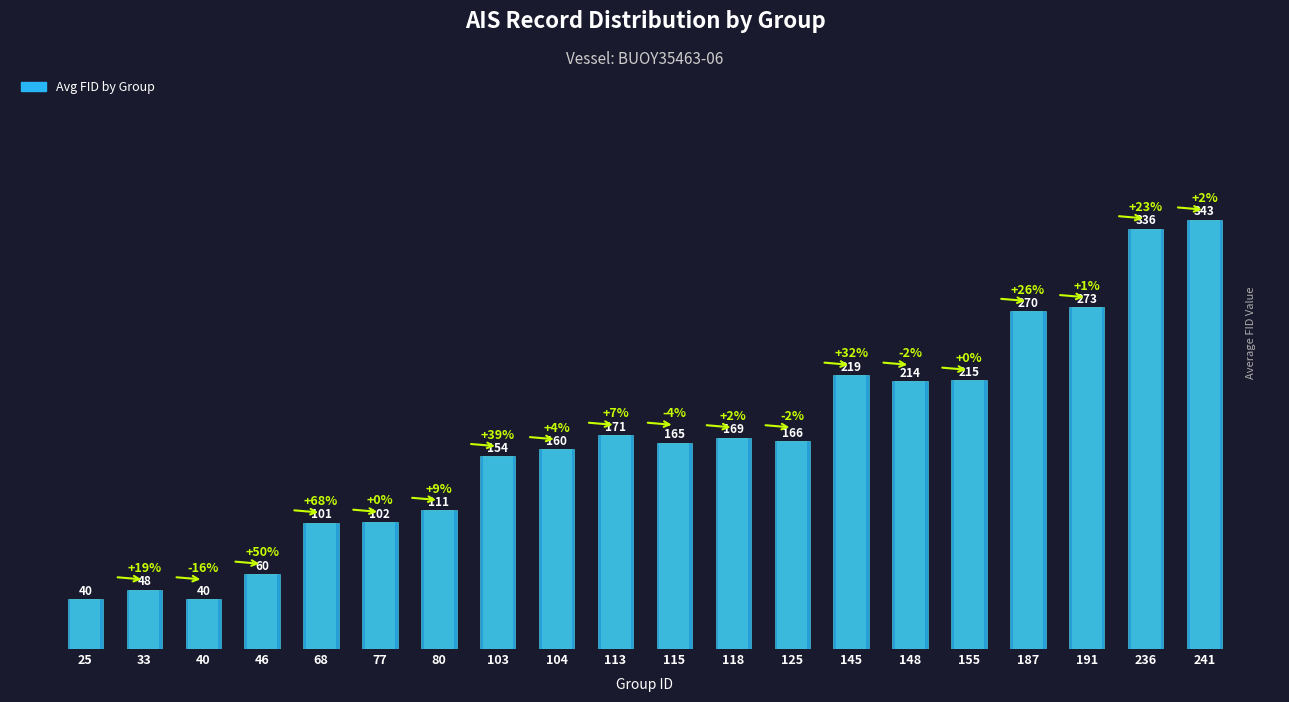

Between 115 and 25, which is larger?

115